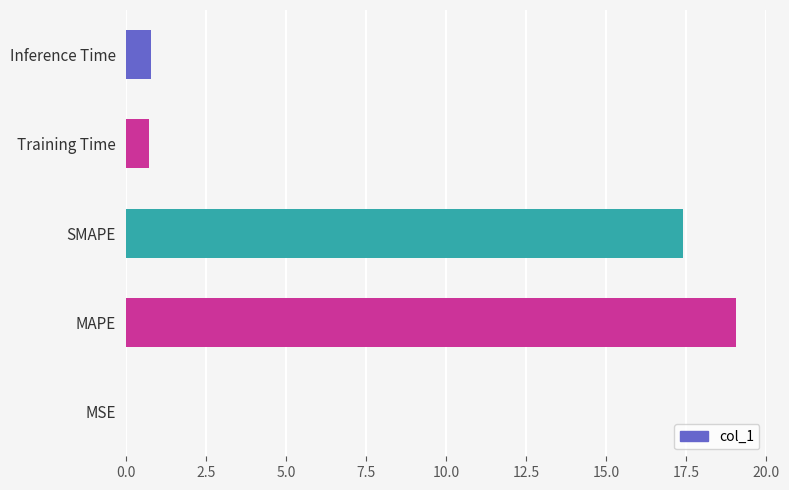

Which label corresponds to the largest value in the chart?

MAPE